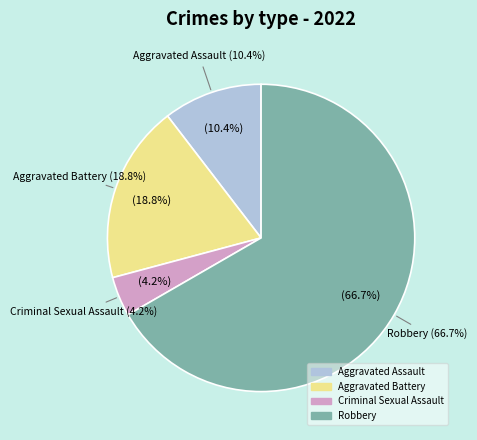

Rank the categories by value from lowest to highest.

Criminal Sexual Assault, Aggravated Assault, Aggravated Battery, Robbery